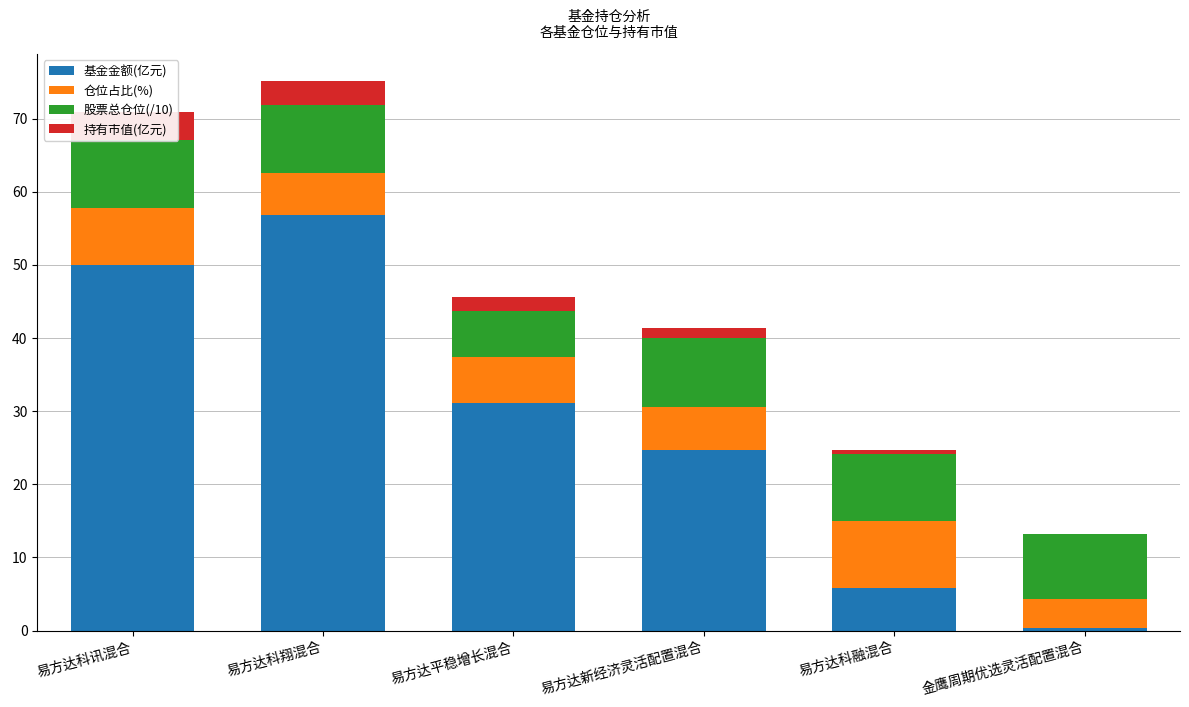

The value of 基金金额(亿元) at 易方达科融混合 is 8.4. True or false?

False